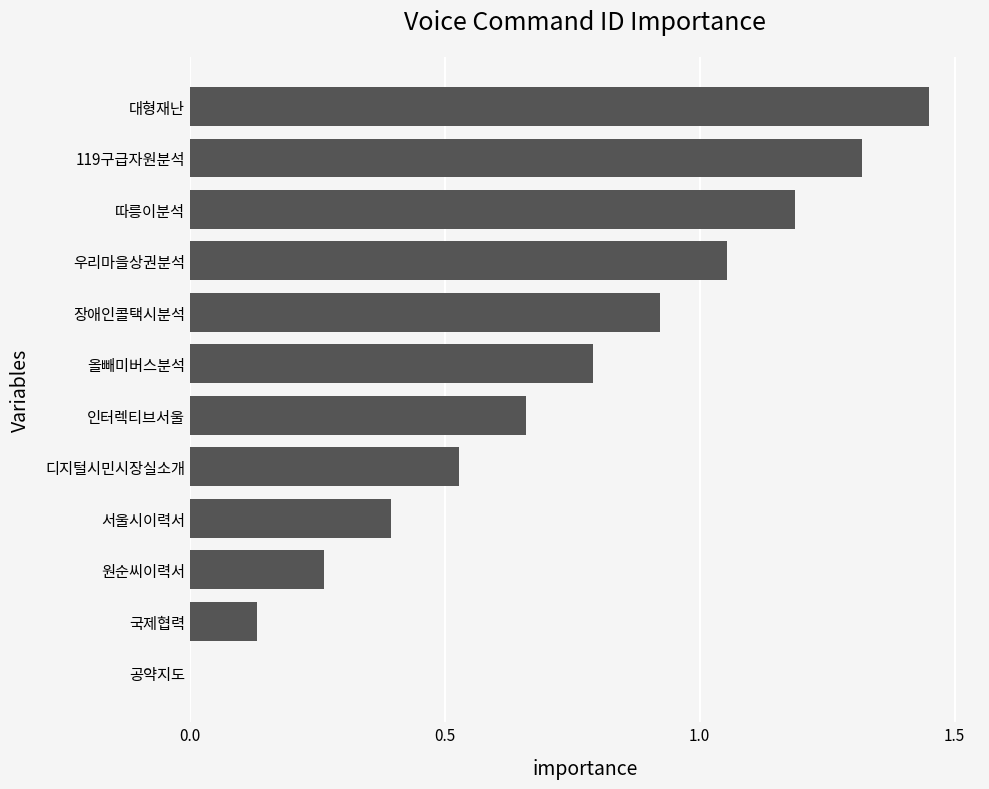

Which category has the highest value across all series?

대형재난